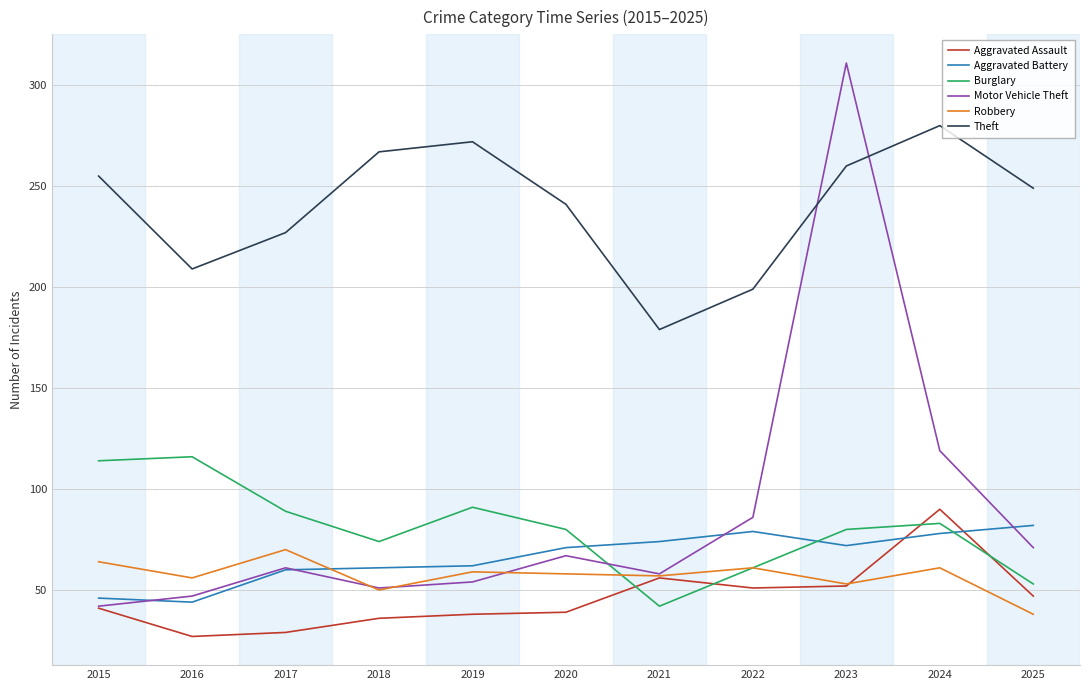

The Robbery series shows 59 at 2019. True or false?

True